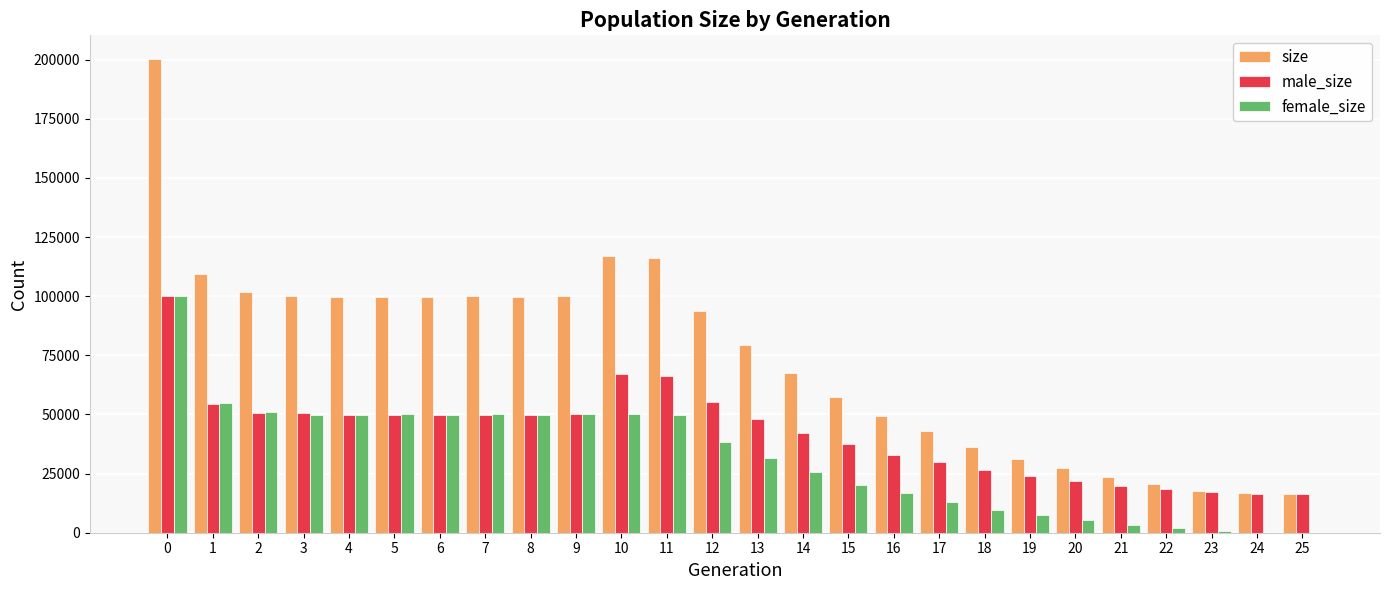

The value of male_size at 13 is 47949. True or false?

True